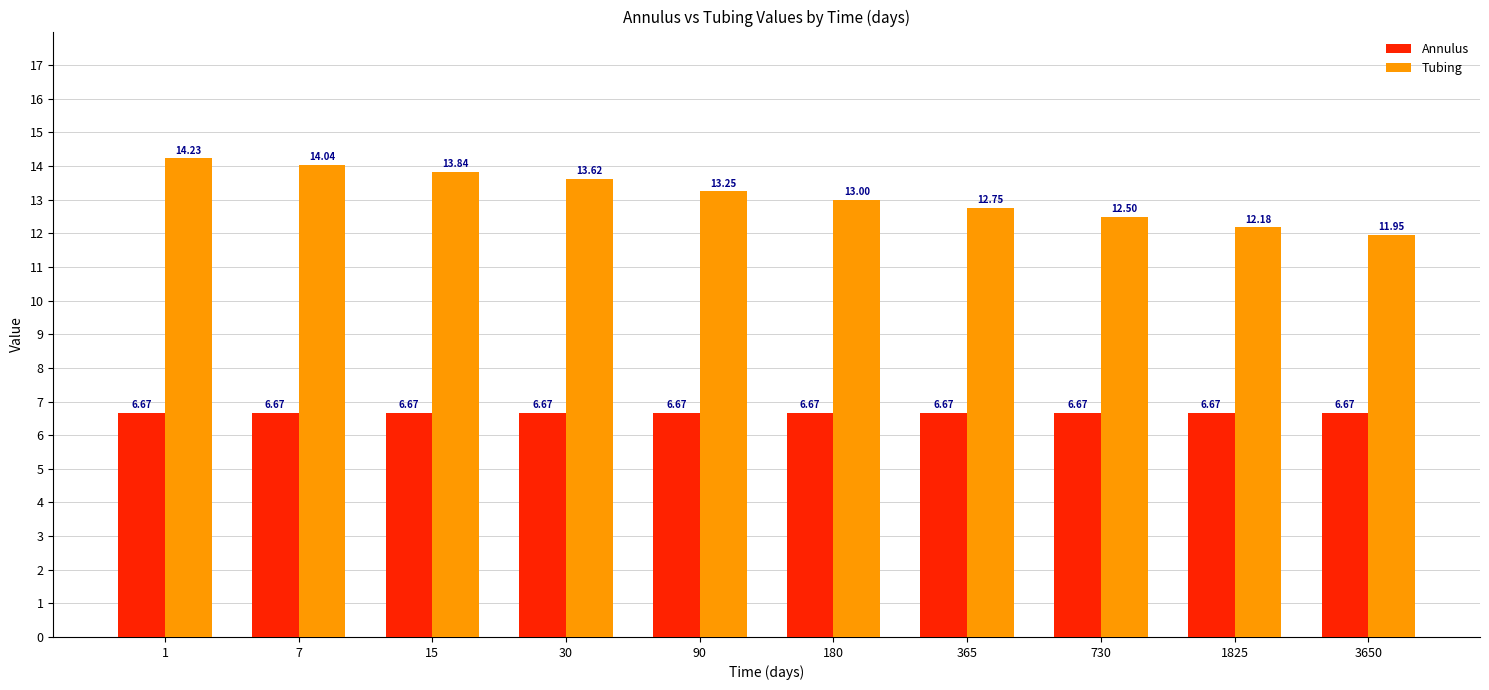

How many bars are there in each group?

2